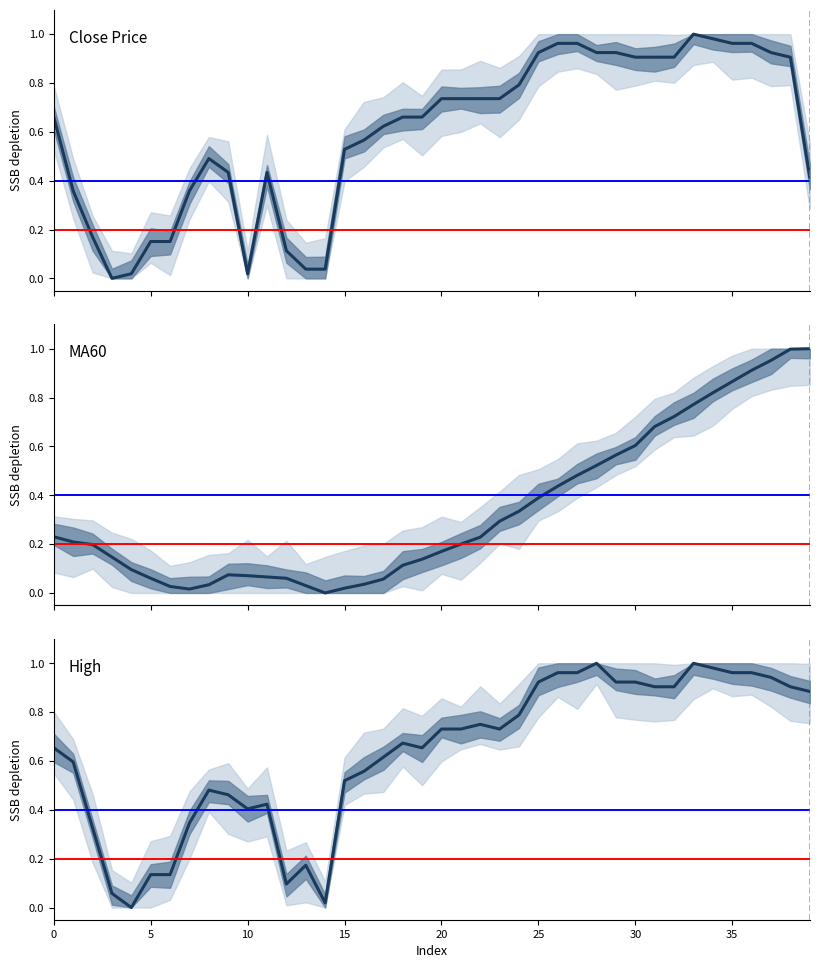

Which series has the largest total across all categories?

high